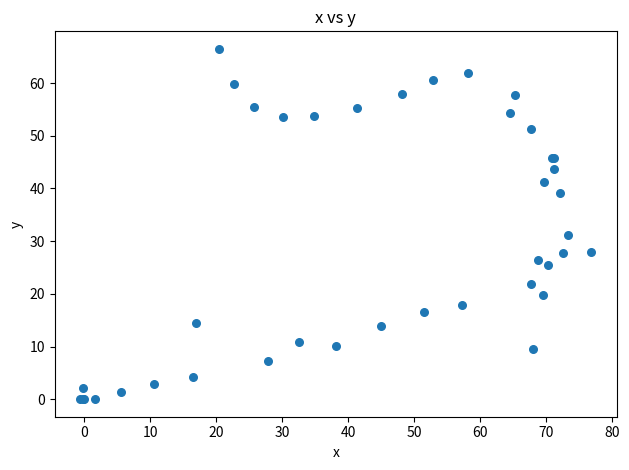

What Y value in the scatter plot is closest to 33?

31.2